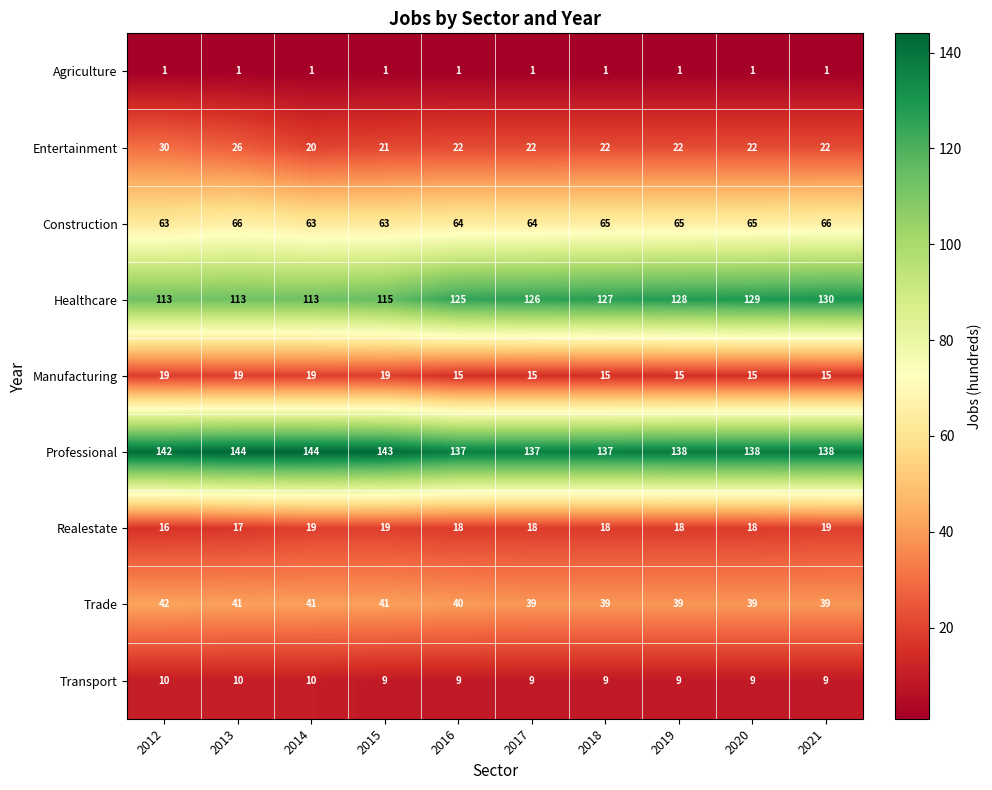

Which series has the largest total across all categories?

Professional